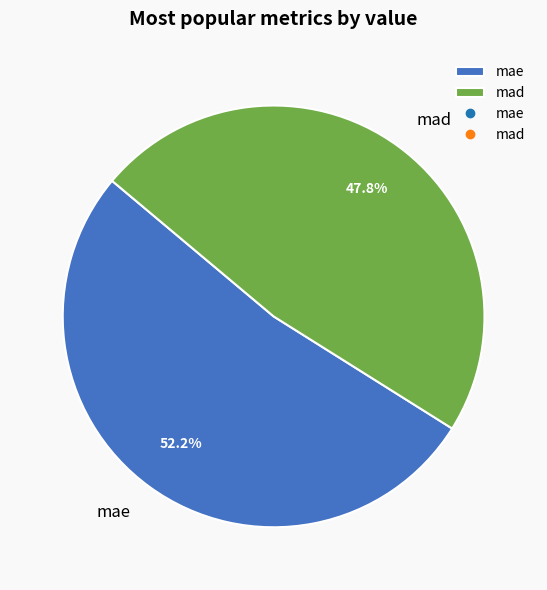

Is there any slice that represents more than half of the pie?

Yes